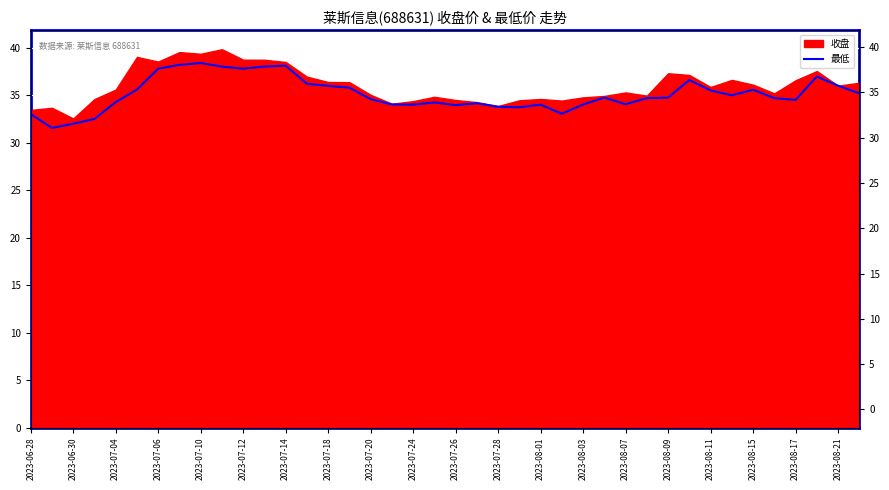

How many interior local peaks (higher than both neighbors) does the data have?

9